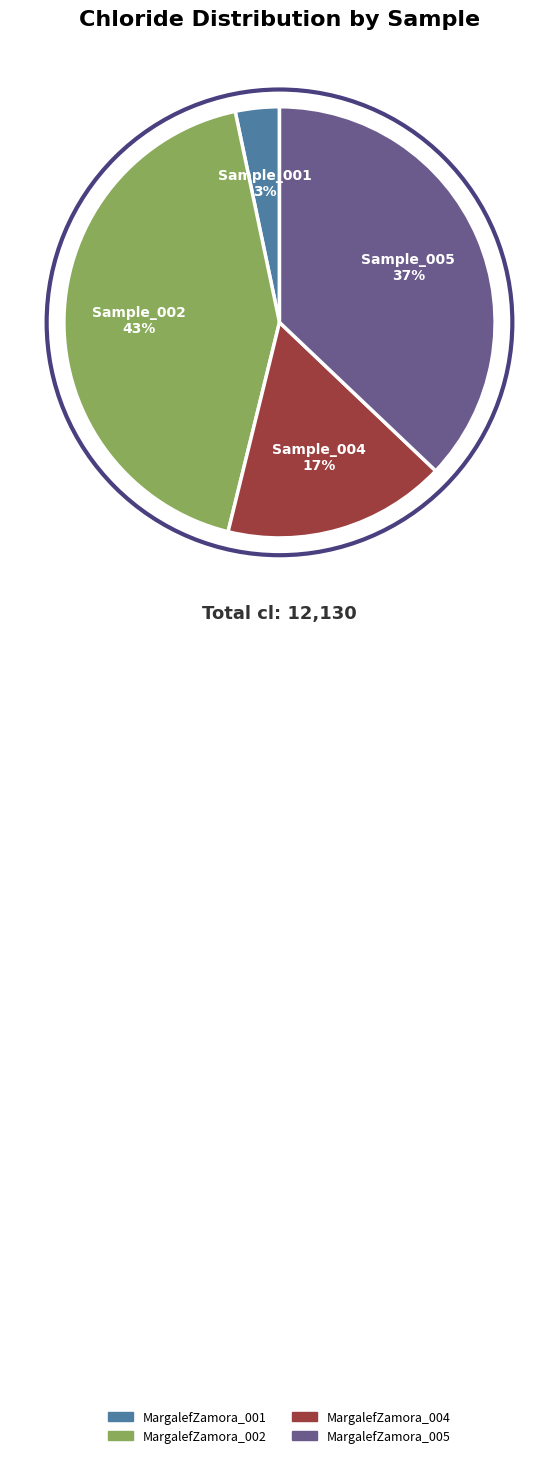

To the nearest percent, what percentage of the pie is MargalefZamora_002?

43%